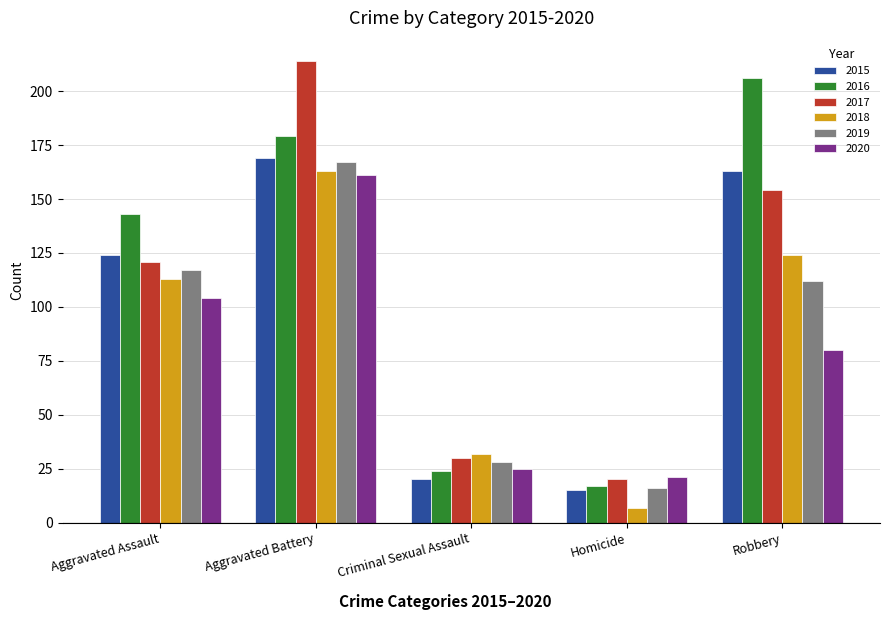

What is the difference between the maximum and minimum values in the 2018 series?

156